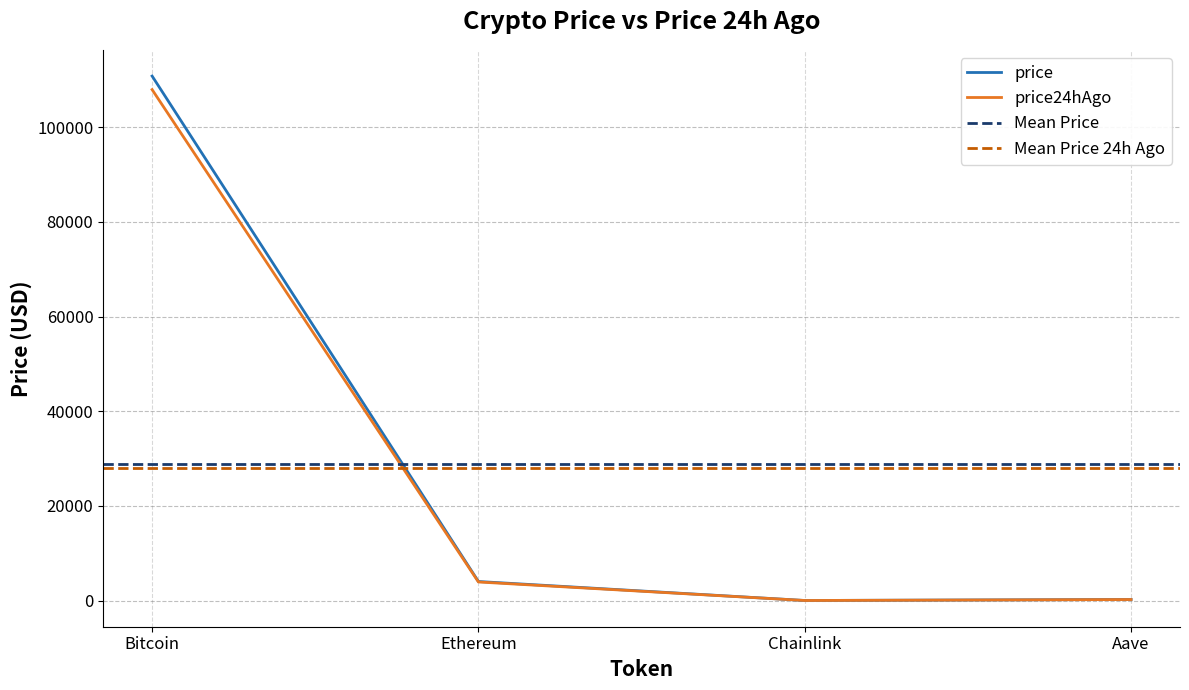

Which series has the widest spread of values?

price